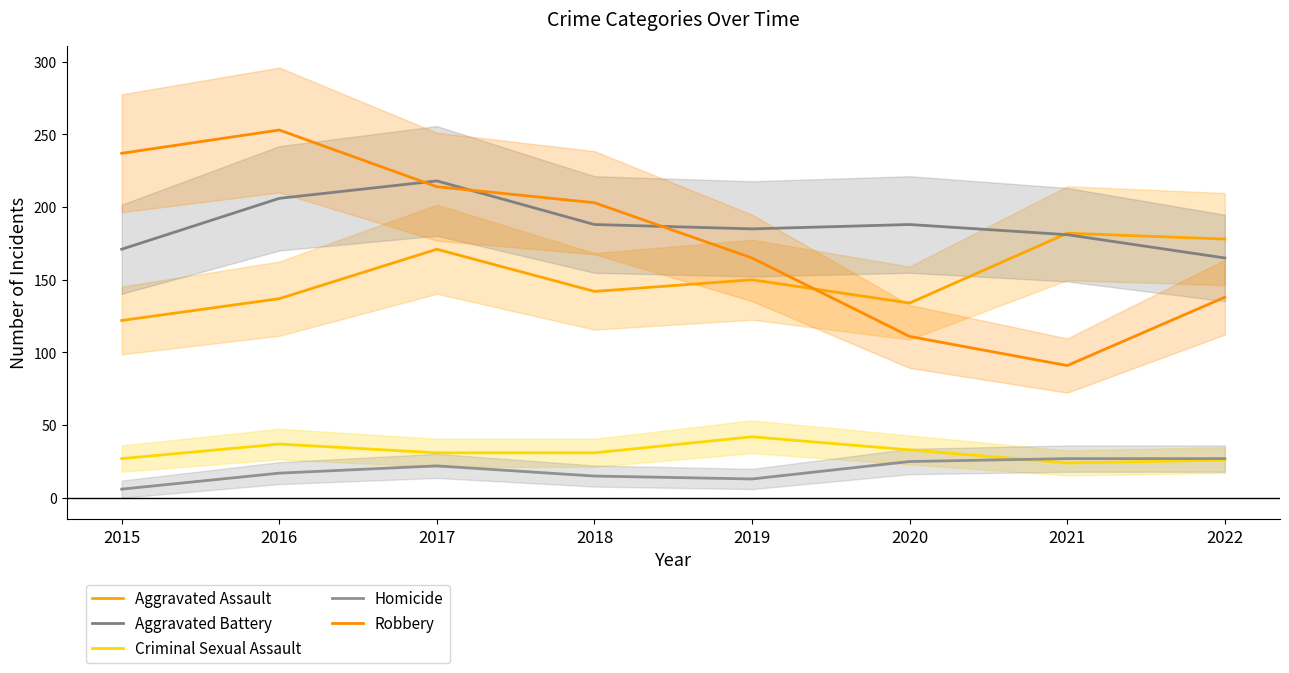

True or false: Homicide and Aggravated Battery intersect in this chart.

False